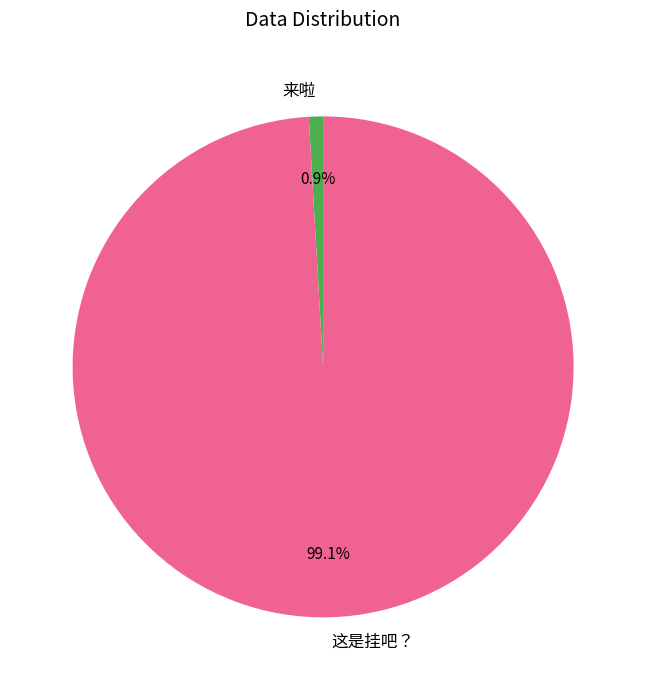

Is 这是挂吧？ the majority of the pie?

Yes